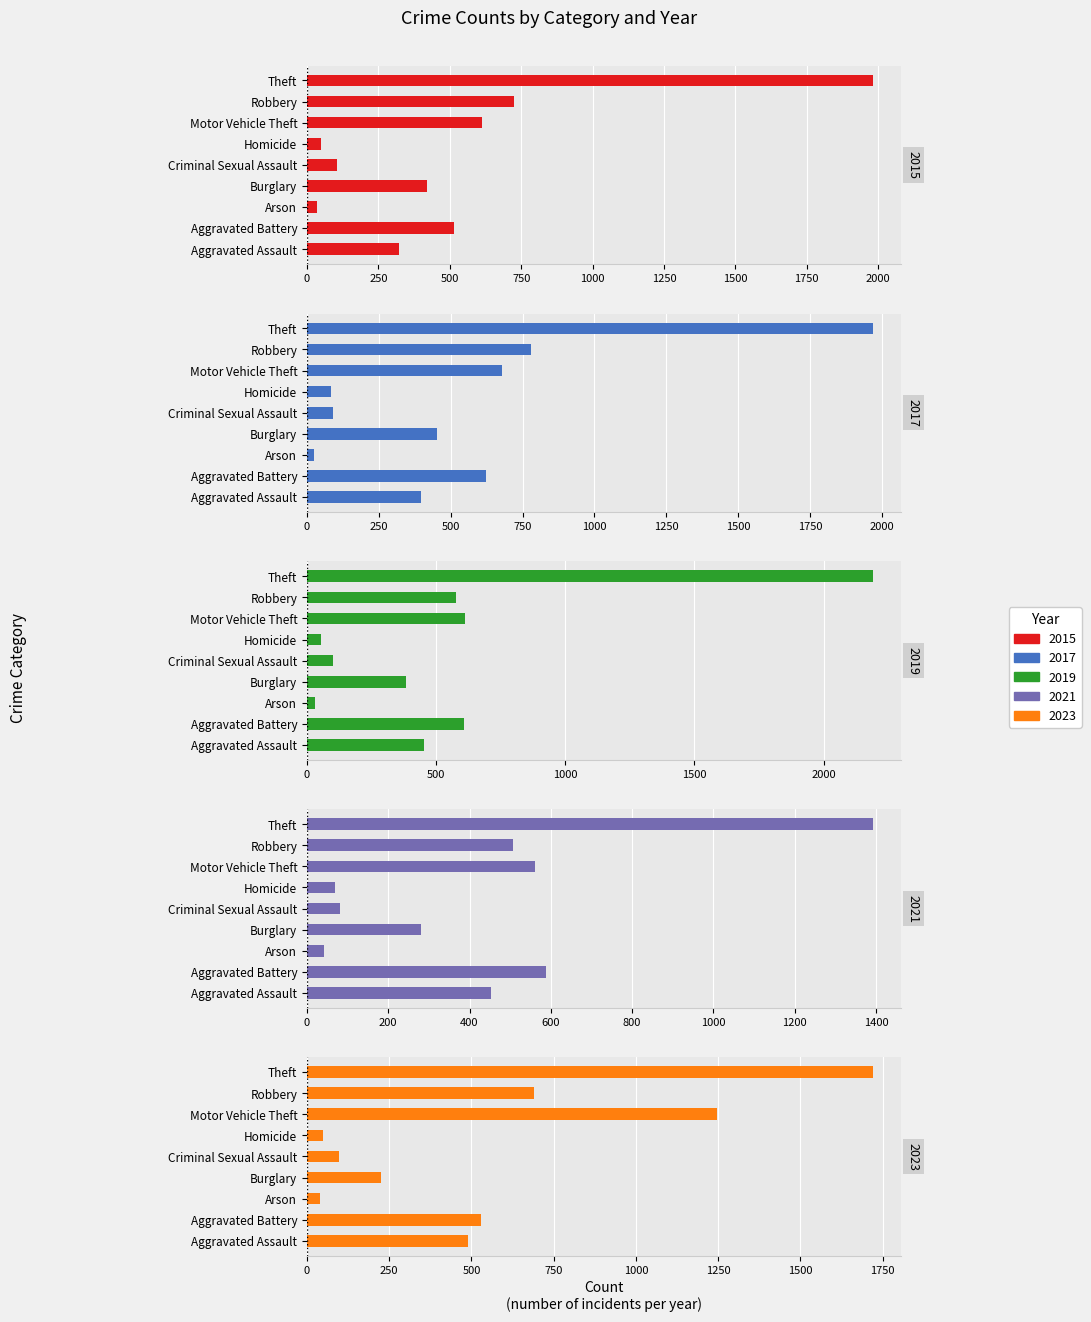

What is the spread (max minus min) of values at Arson?

20